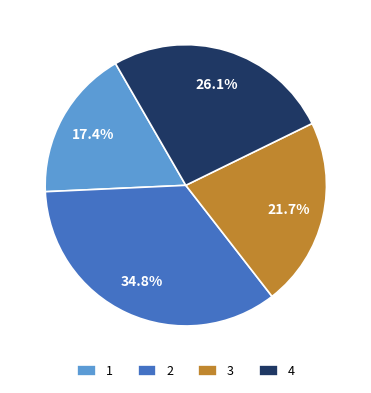

To the nearest percent, what is the difference between the largest and smallest slice percentages?

17%